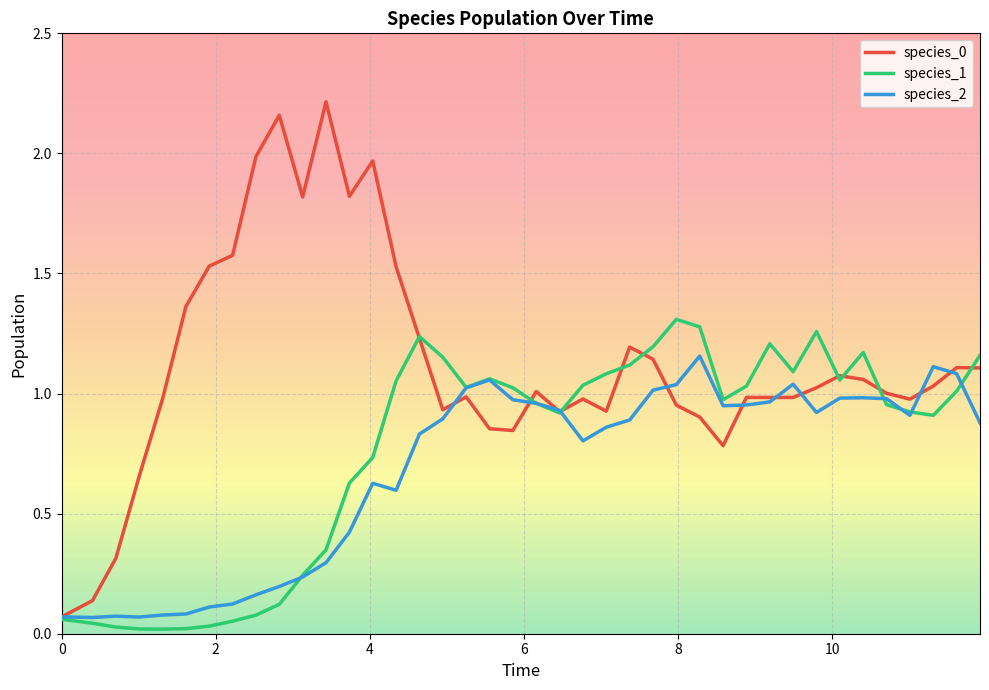

How many lines are shown in the chart?

3